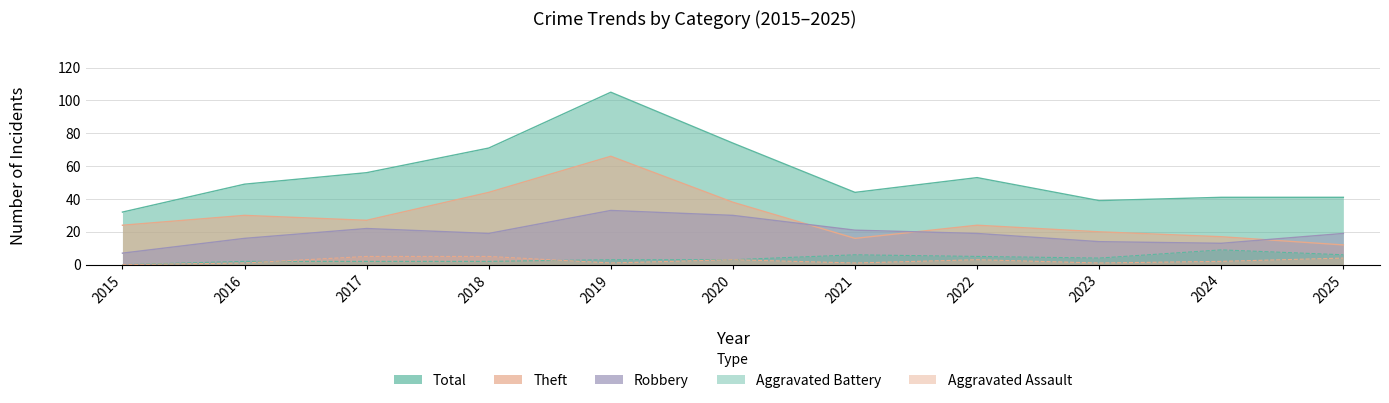

What is the greatest value displayed?

105